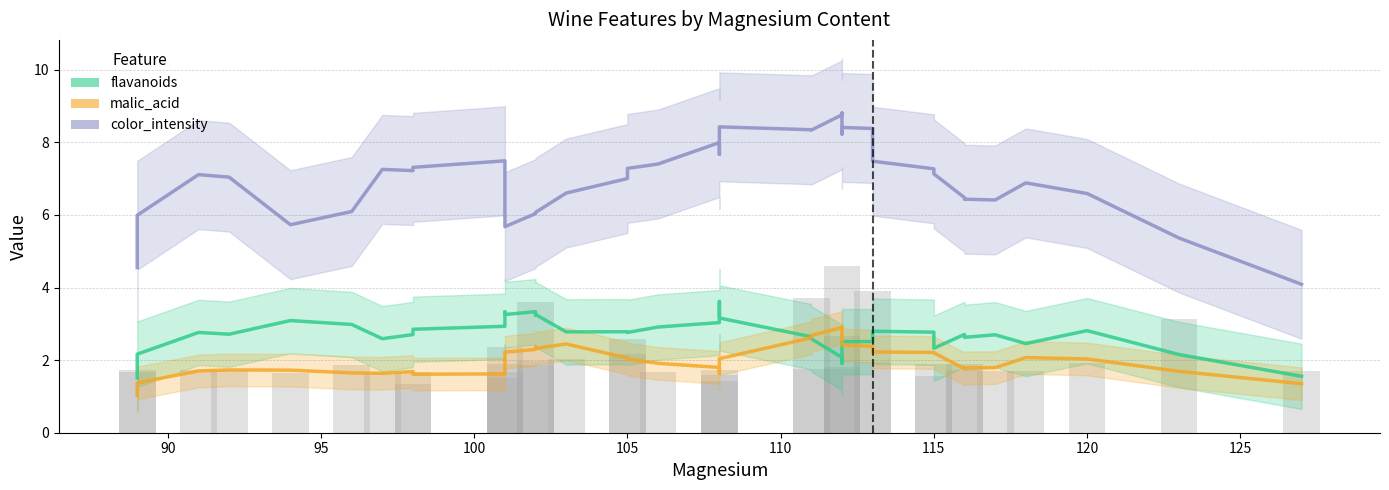

What is the value of the malic_acid bar at the 2nd from the left?

1.4